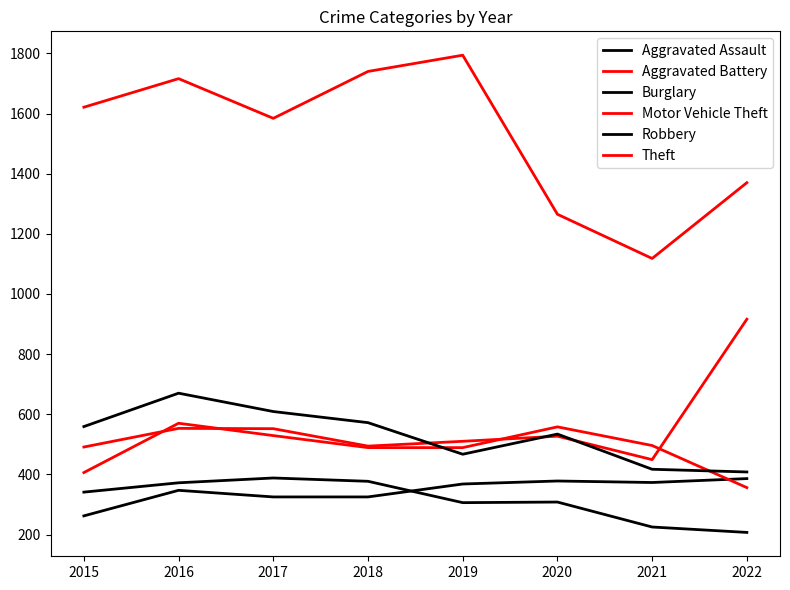

Which series has the largest total across all categories?

Theft